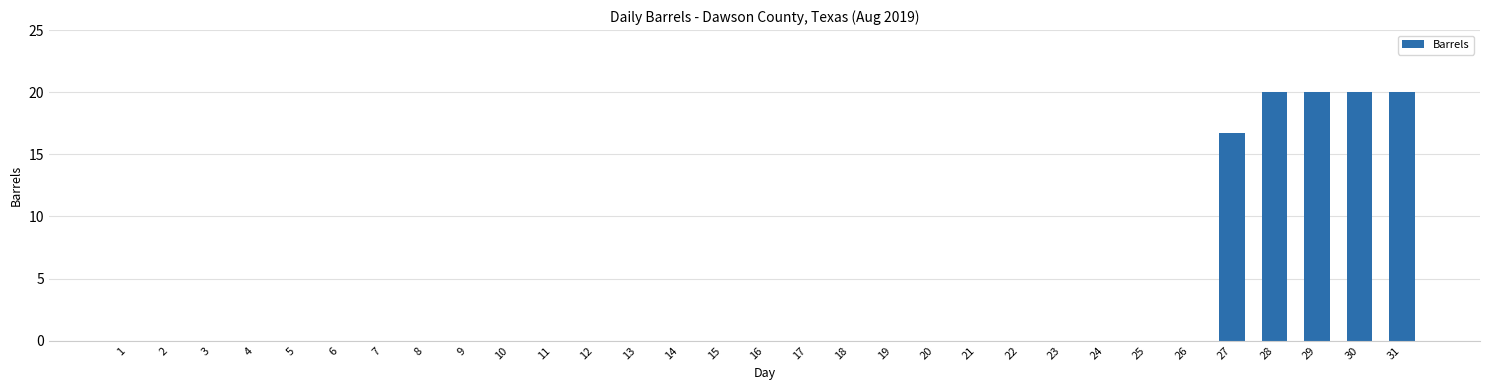

What is the greatest value displayed?

20.0